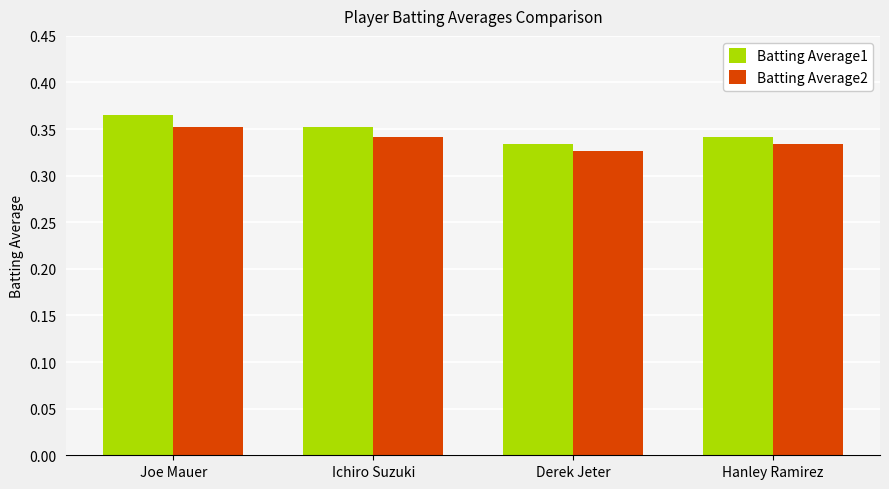

Are the bars horizontal?

No